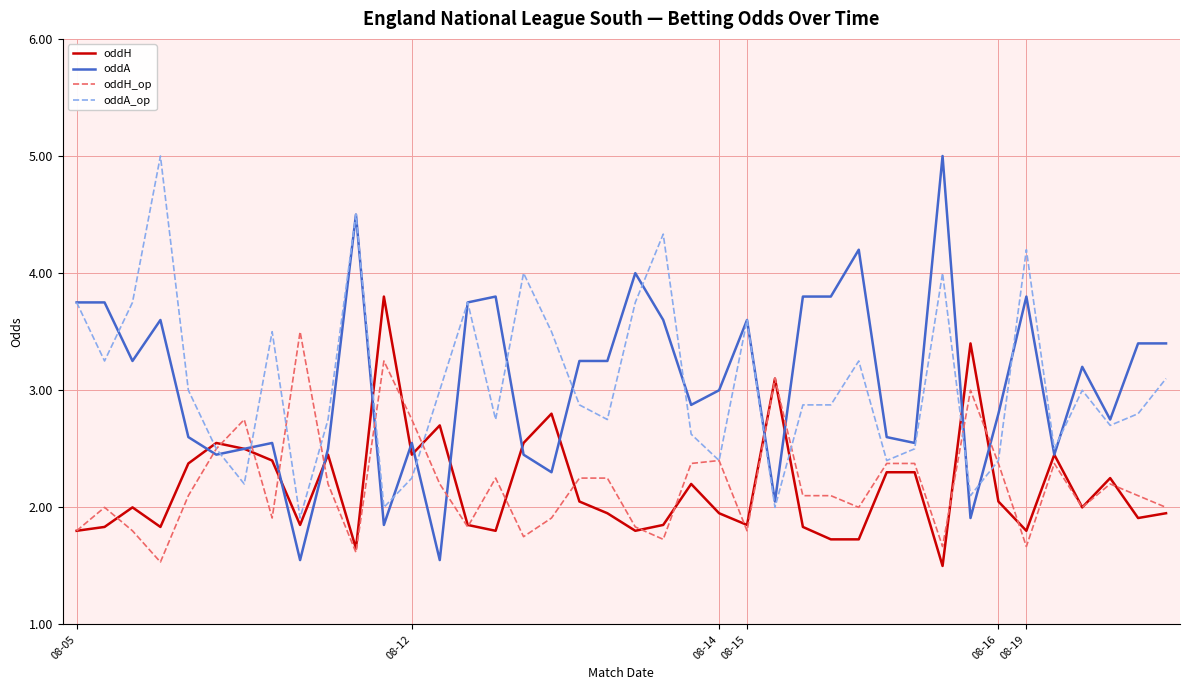

Which series has the largest range (max minus min)?

oddA